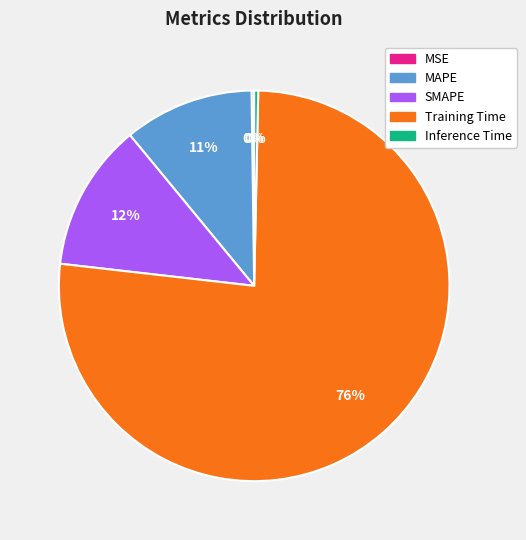

Which category has the biggest portion of the pie?

Training Time